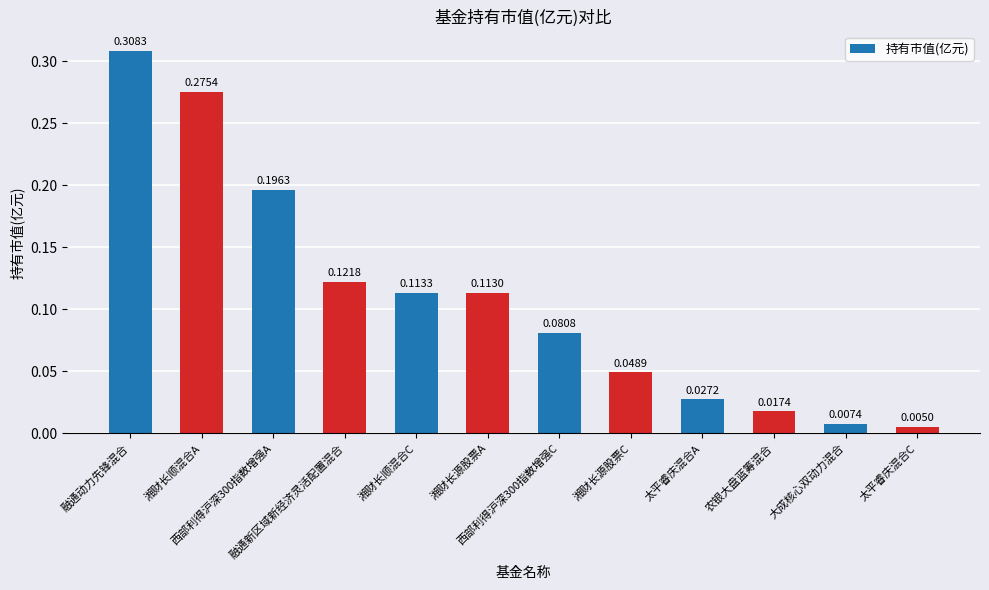

How many bars are there in total?

12